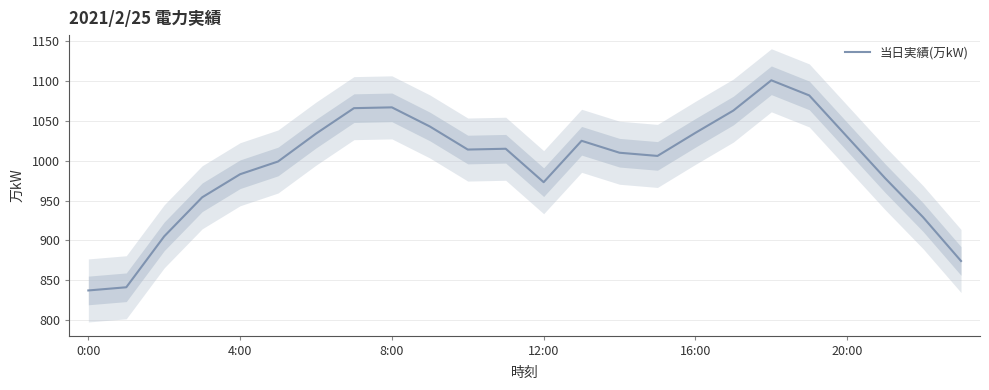

What position from the left is 9?

10